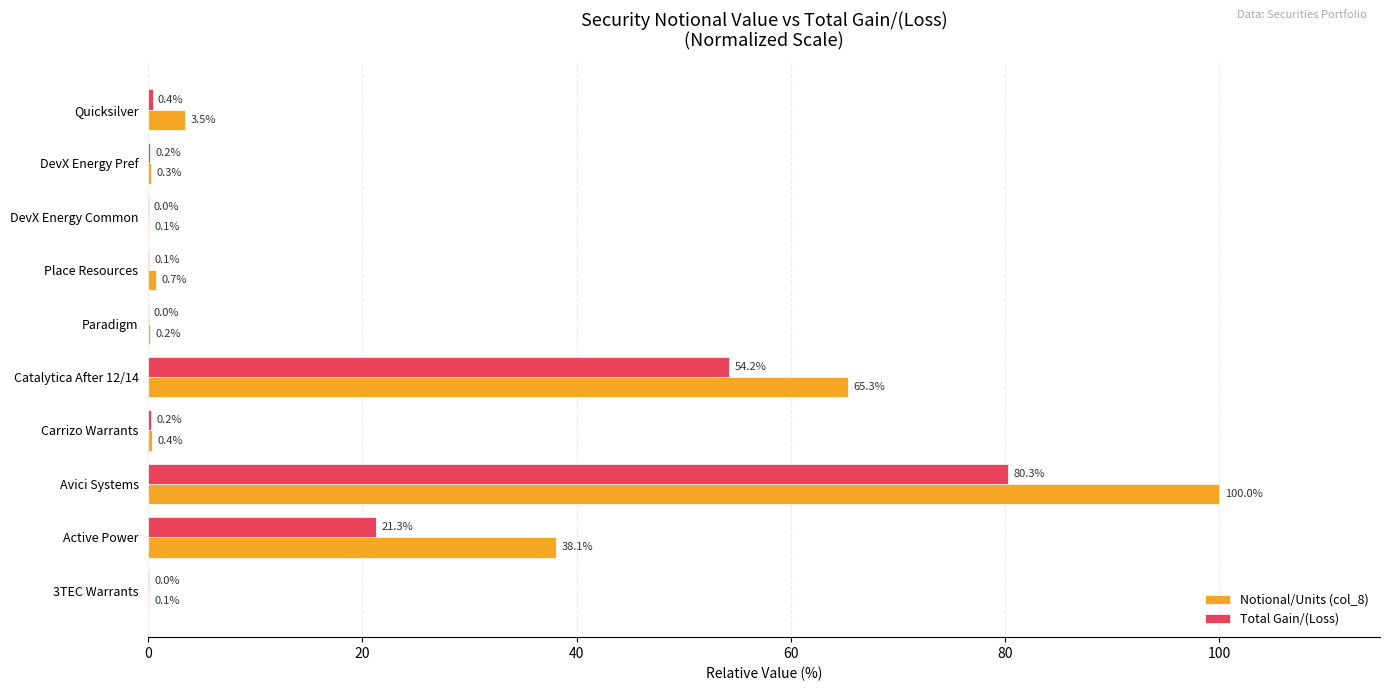

Is it true that Total Gain/(Loss) equals 0.4 at Quicksilver?

True